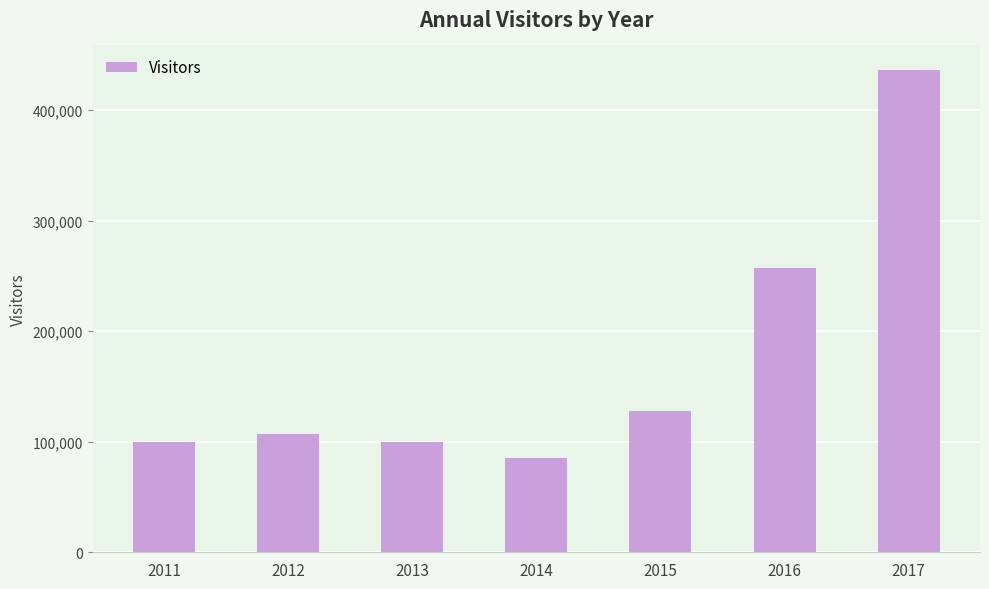

What is the sum of all values?

1213192